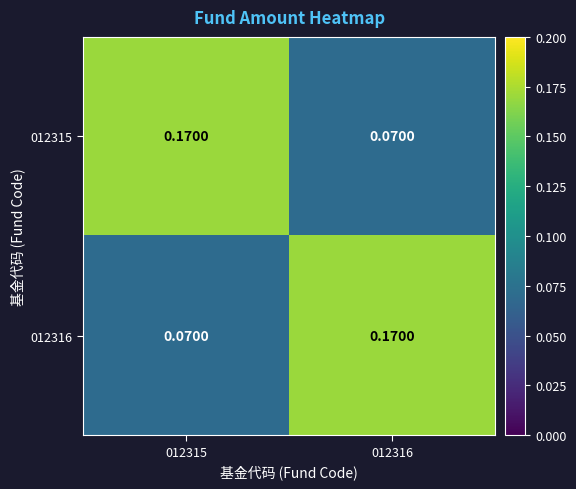

Is the value of 012316 at 012316 greater than the value of 012315 at 012316?

Yes